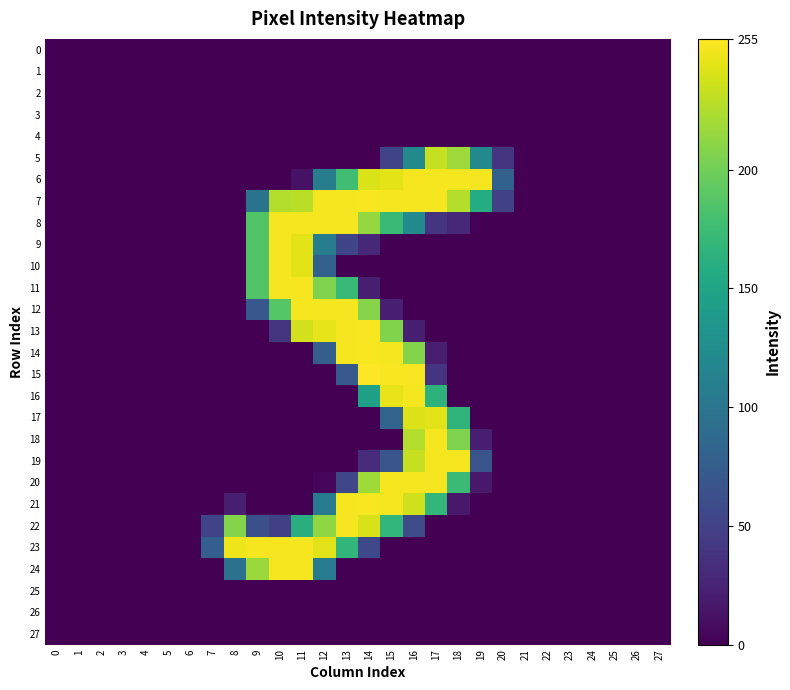

At which category does the chart reach its peak across all series?

14